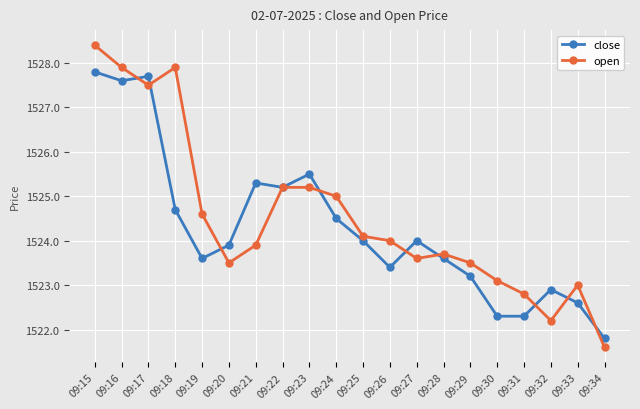

The value of open at 09:21 is 422.2. True or false?

False